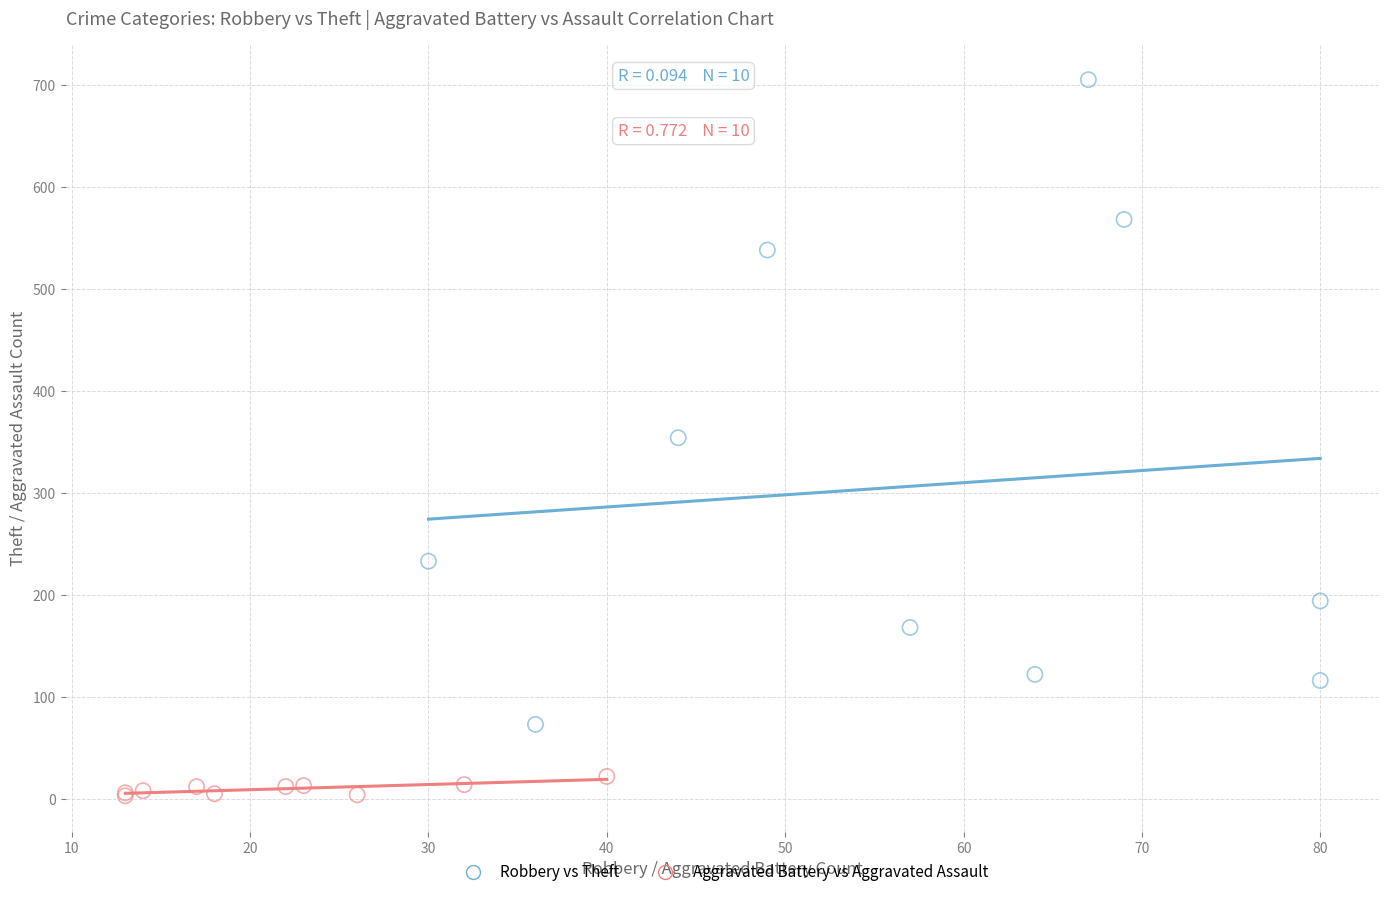

Which series has the widest spread of Y values?

Robbery vs Theft